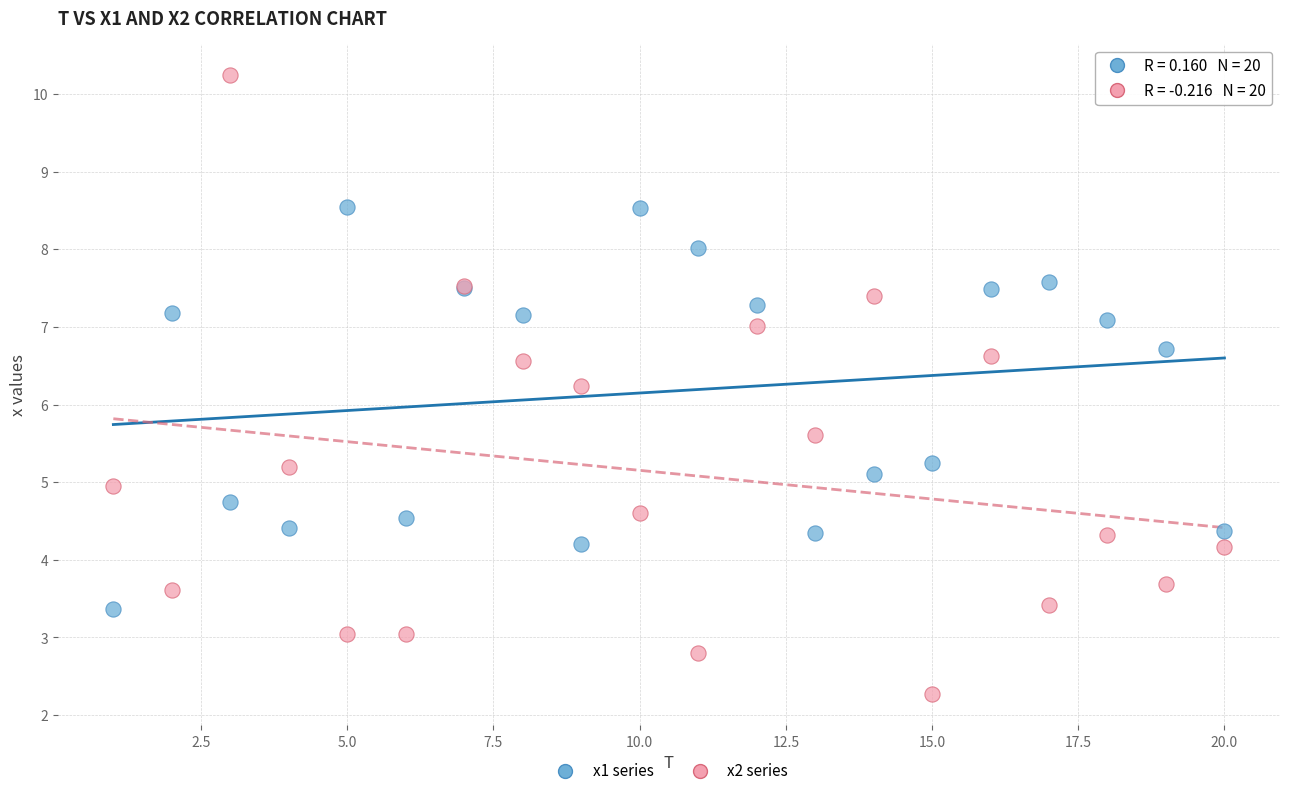

Which series has the widest spread of Y values?

x2 series